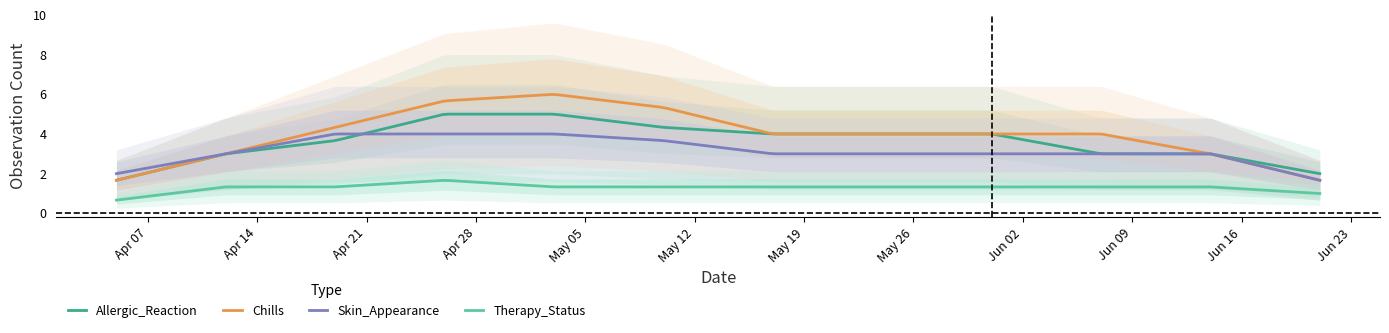

True or false: Chills and Therapy_Status cross at least once.

False